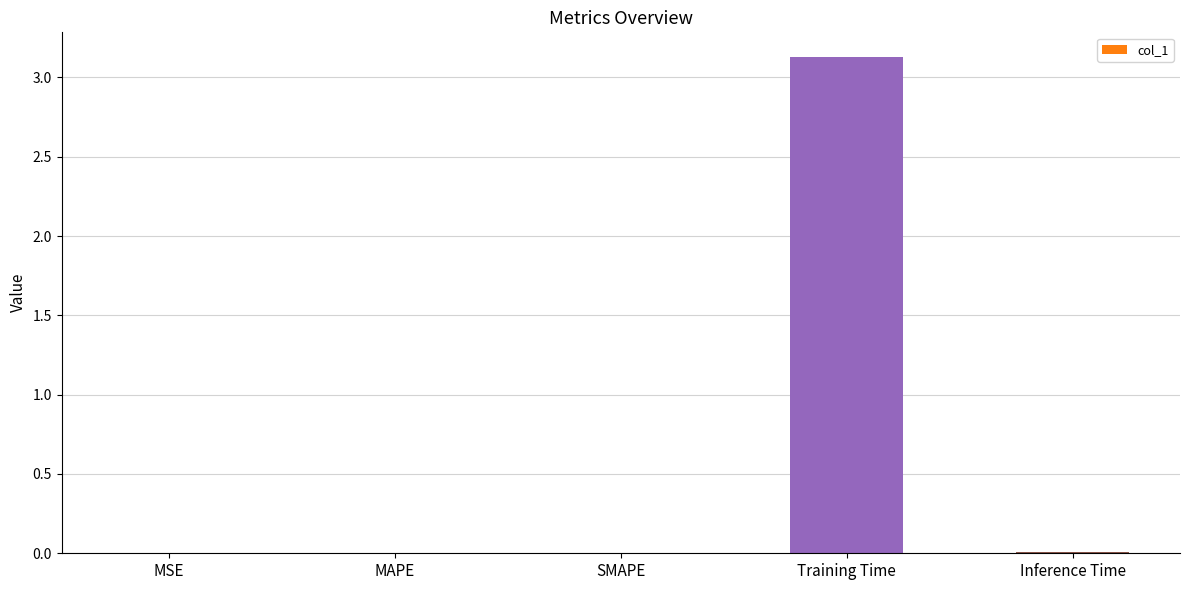

What is the change in value from MAPE to Training Time?

+3.1